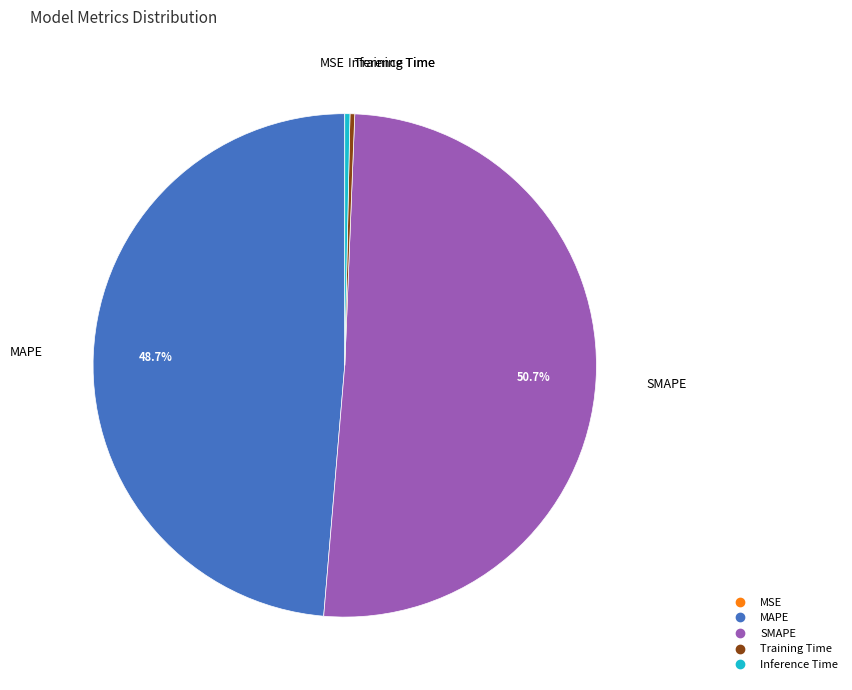

What percentage is the SMAPE slice, to the nearest percent?

51%